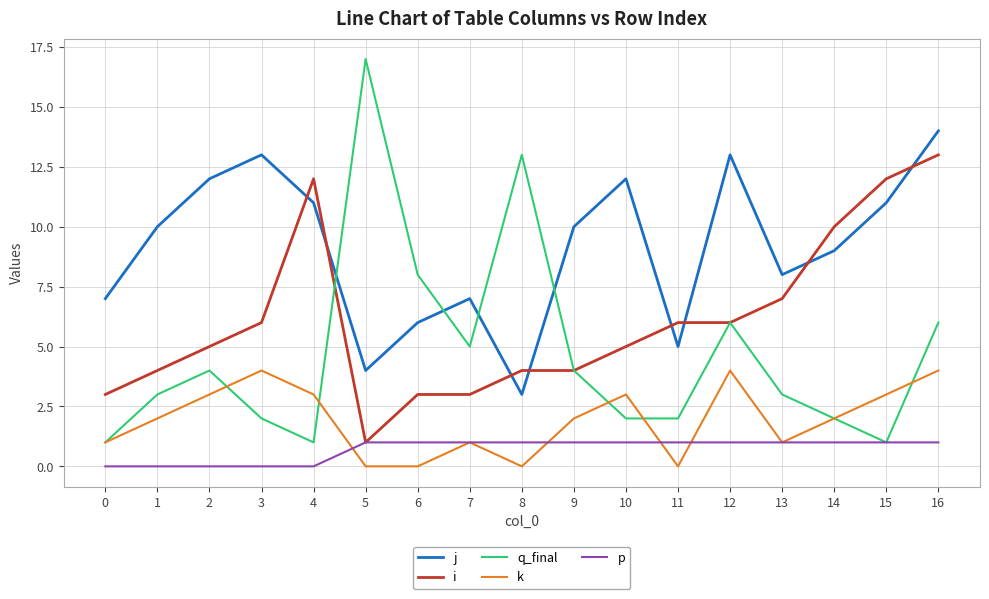

True or false: k and j cross at least once.

False